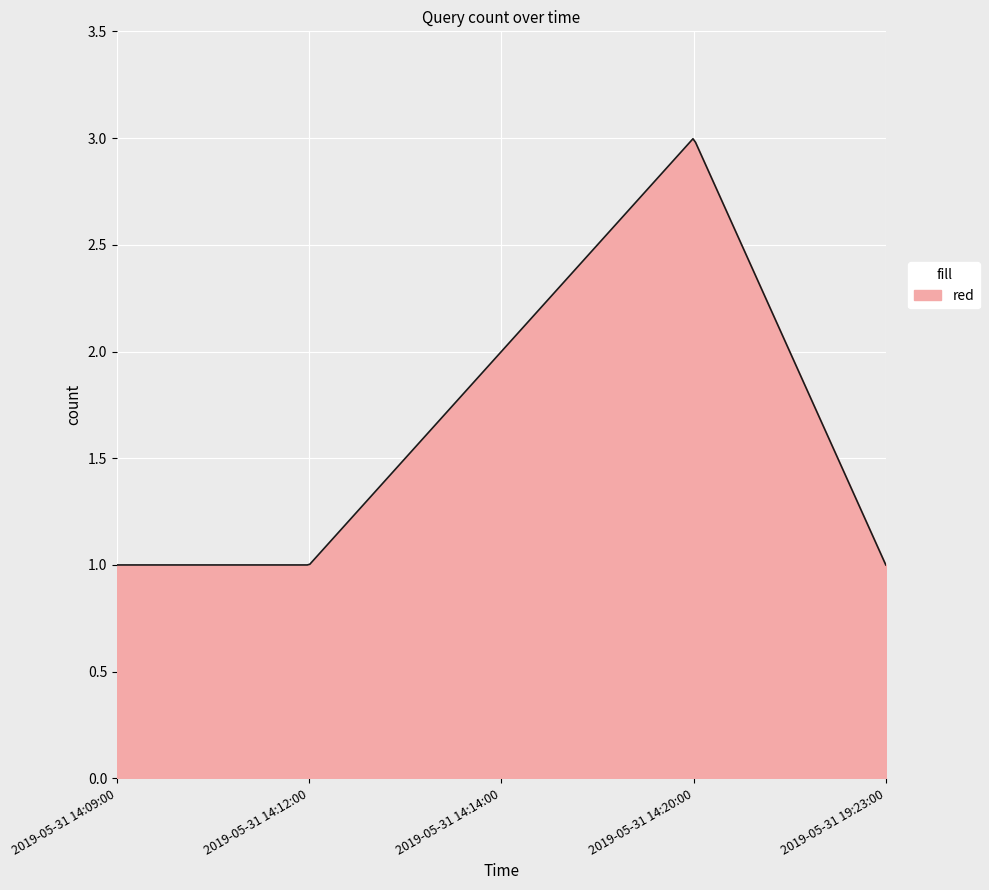

List the labels in order of value, largest first.

2019-05-31 14:20:00, 2019-05-31 14:14:00, 2019-05-31 14:09:00, 2019-05-31 14:12:00, 2019-05-31 19:23:00